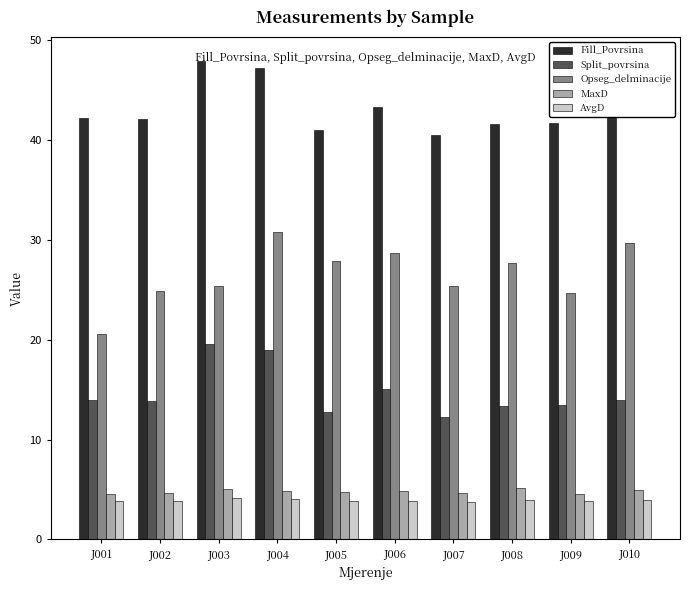

Count the number of data series in this chart.

5